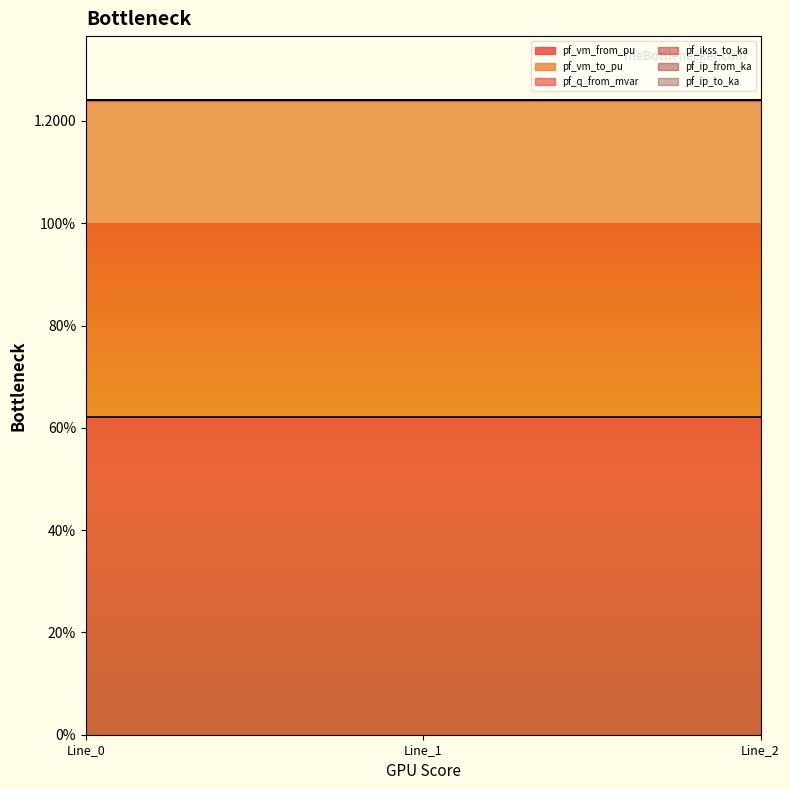

Does the chart have visible grid lines?

No